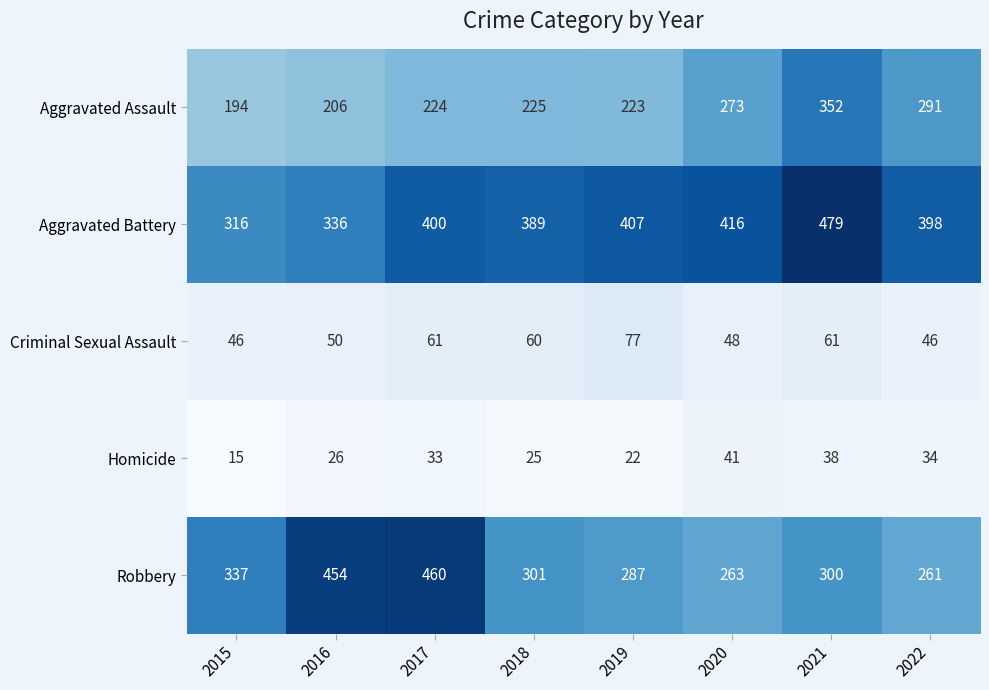

What is the sum of the Robbery values at 2015 and 2016?

791